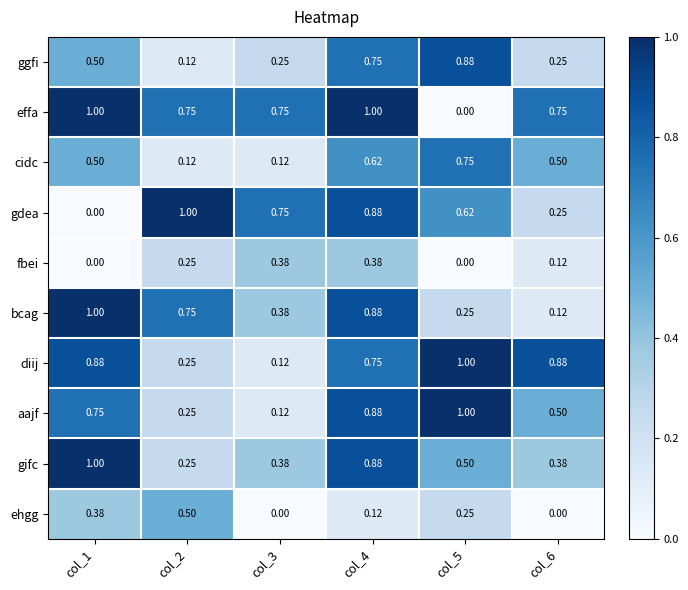

At how many categories does at least one series exceed 0?

6